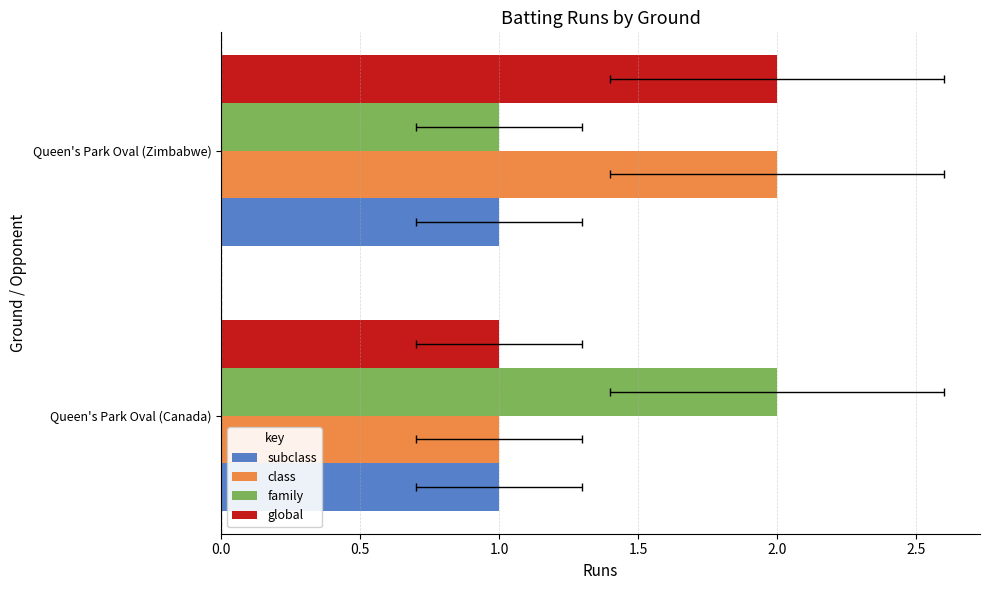

Which has a higher value, 0.5 or 0.0?

0.5